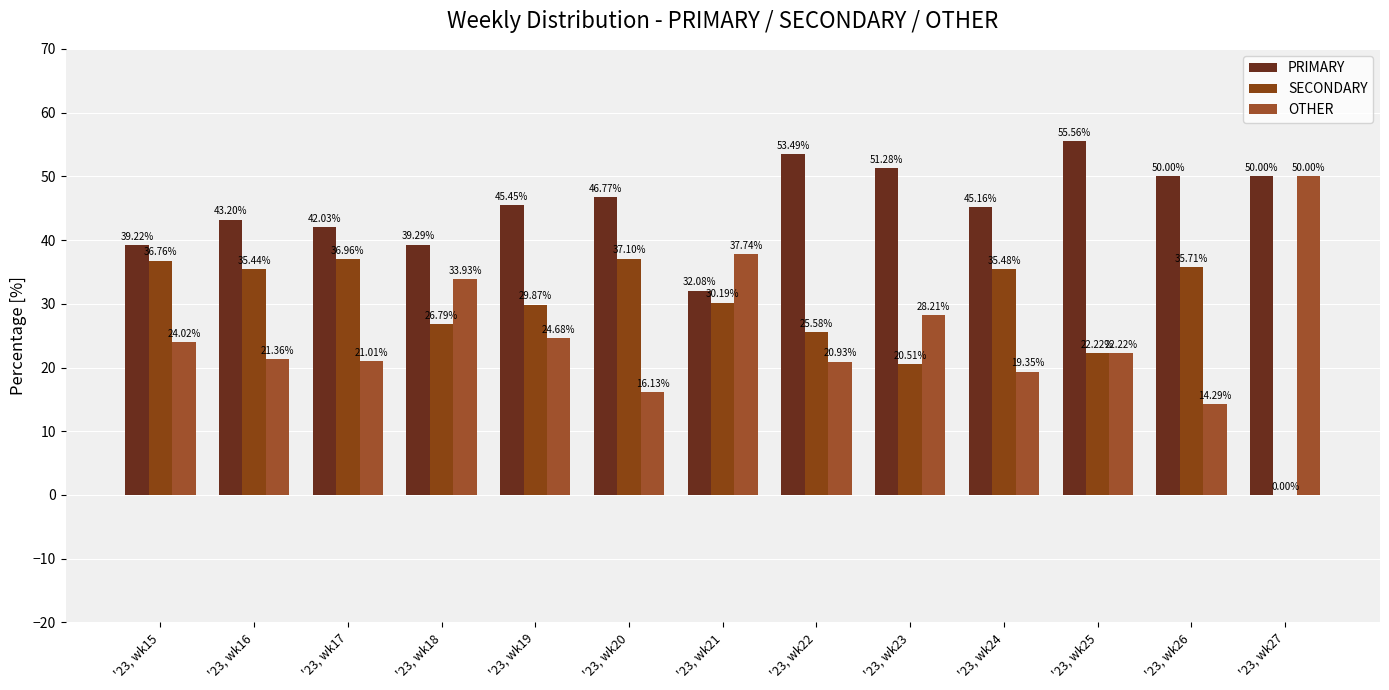

What is the sum of the PRIMARY values at '23, wk18 and '23, wk17?

81.3